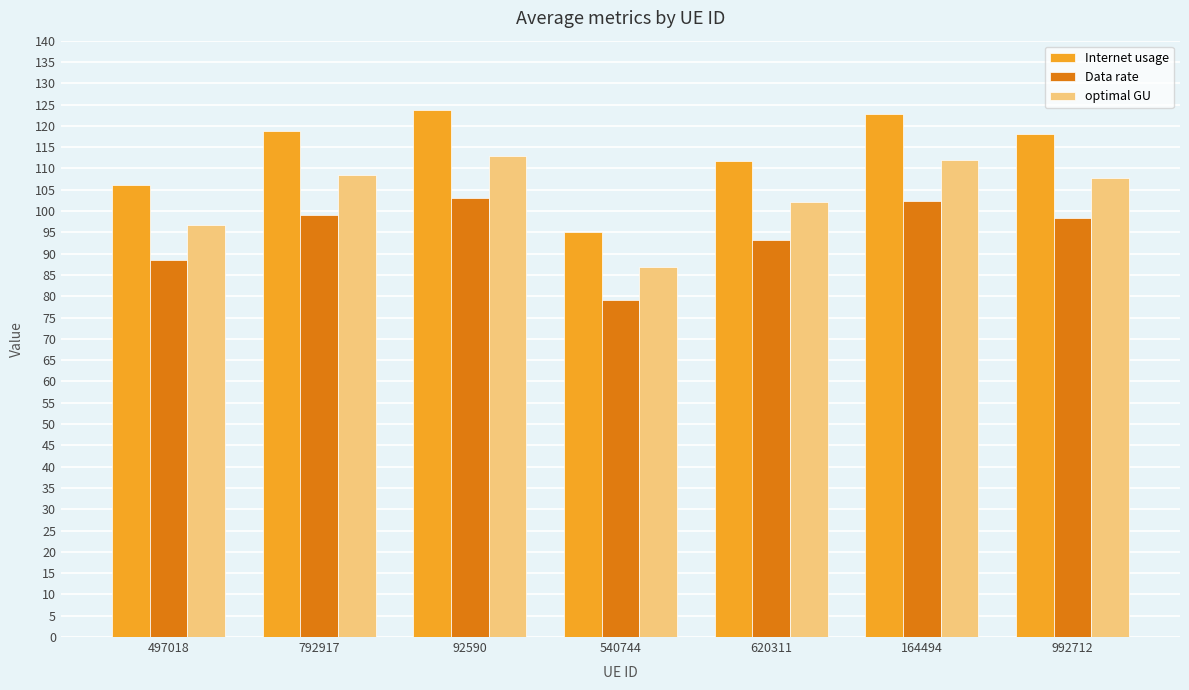

What is the difference between the second highest and minimum values in the optimal GU series?

25.3